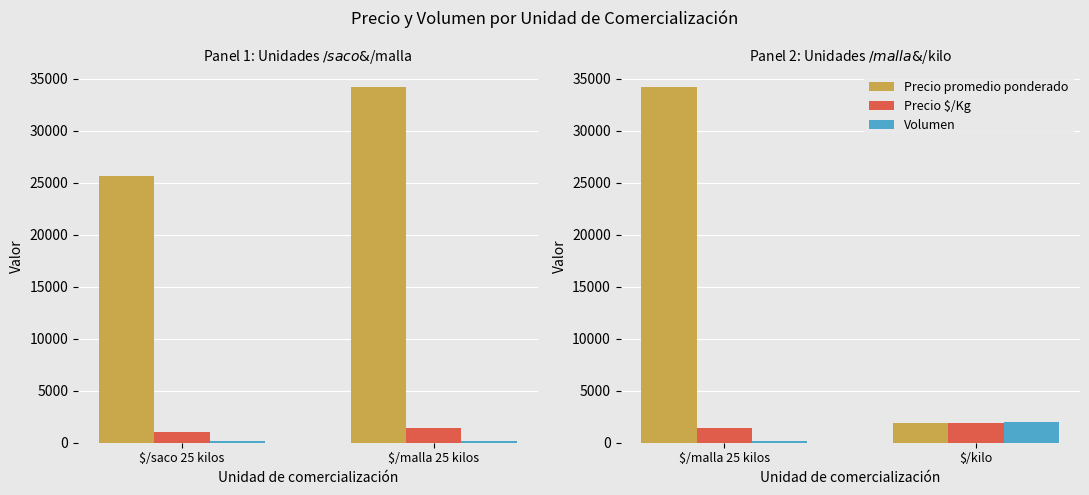

List the series in order of their peak value, lowest first.

Precio $/Kg, Volumen, Precio promedio ponderado